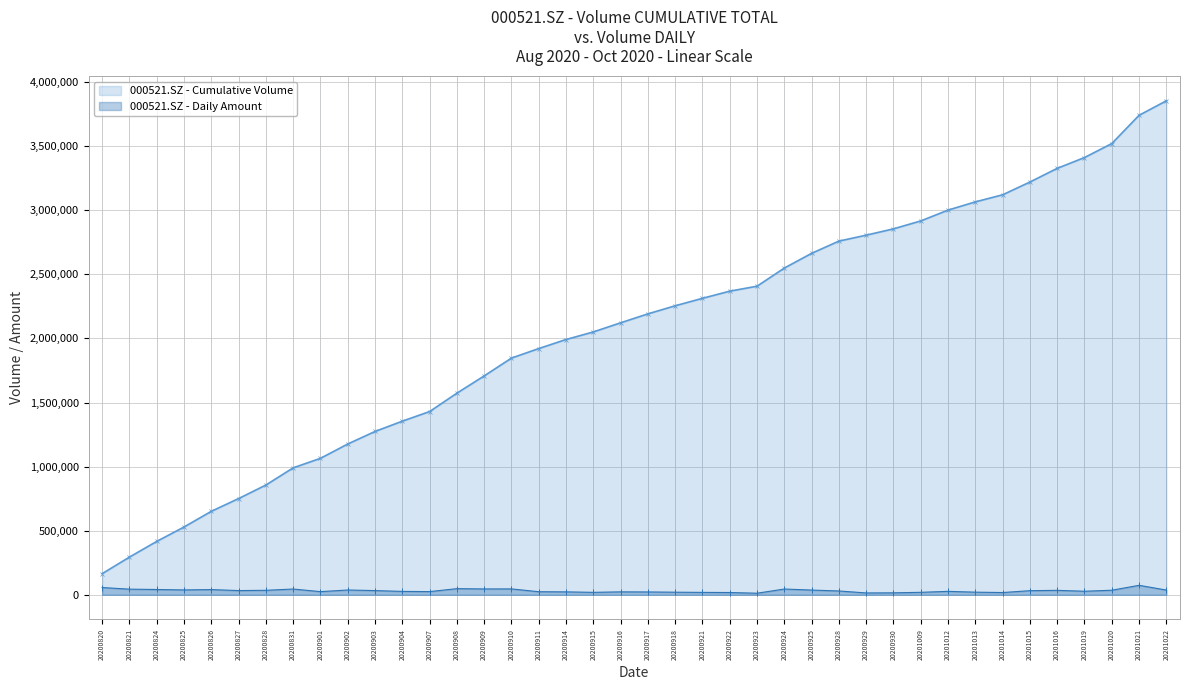

The chart shows a value of 17573.6 at 20201020. True or false?

False